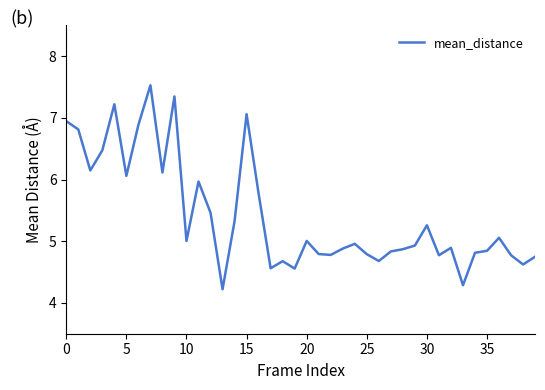

What is the greatest value displayed?

7.5